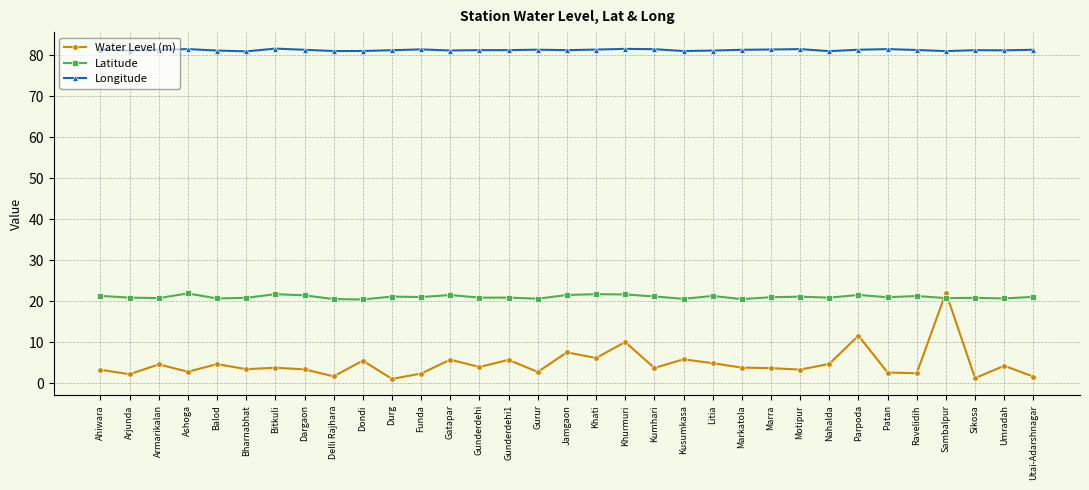

Which category has the highest value in the Water Level (m) series?

Sambalpur